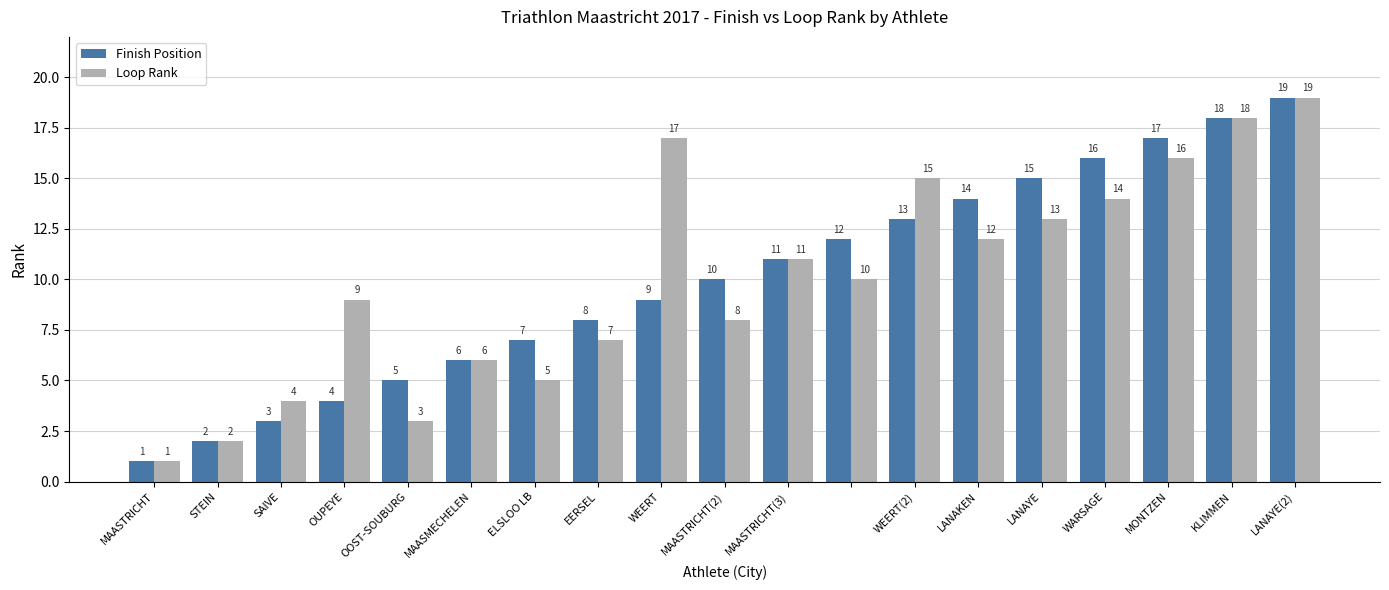

What is the sum of all Loop Rank values?

190